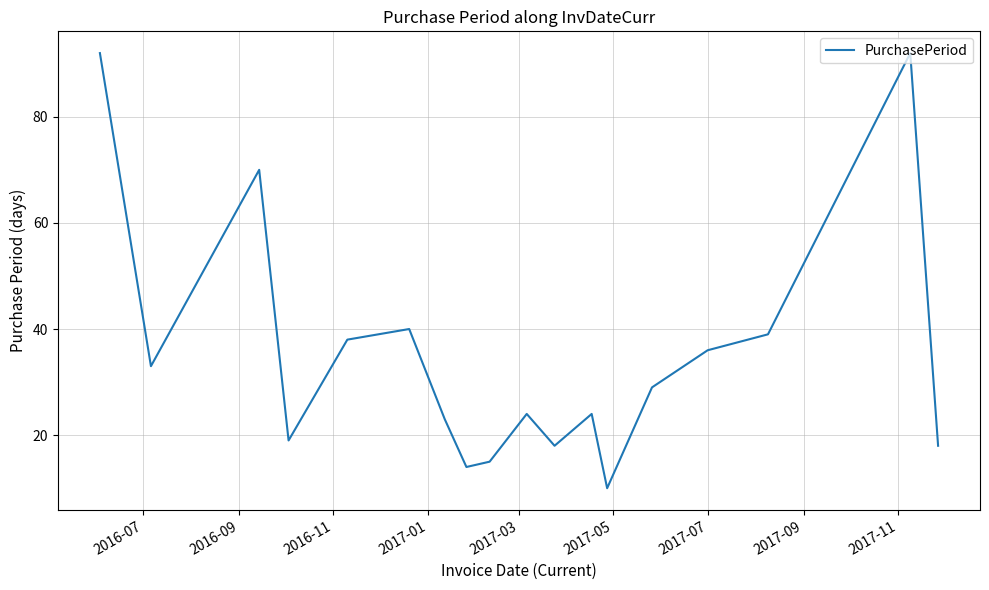

True or false: there are more than 1 points higher than both neighbors.

True